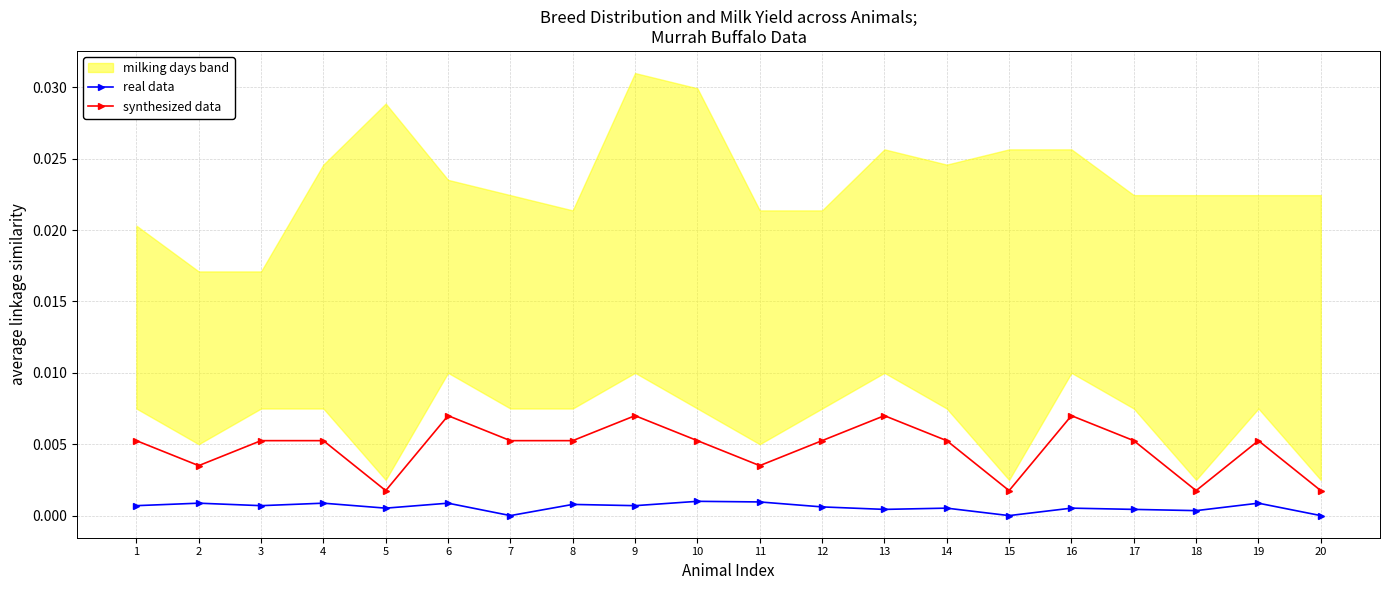

Where is real data nearest to the value 0?

7